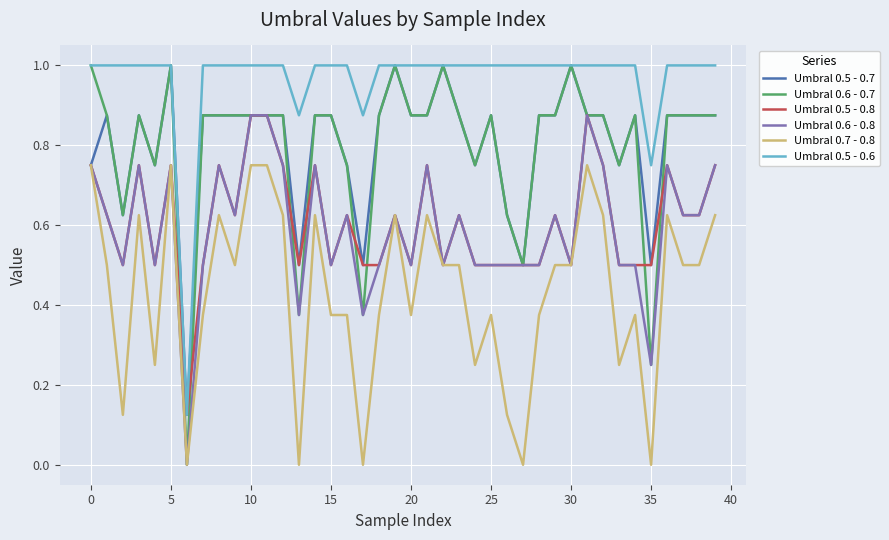

What is the maximum value for Umbral 0.6 - 0.7?

1.0